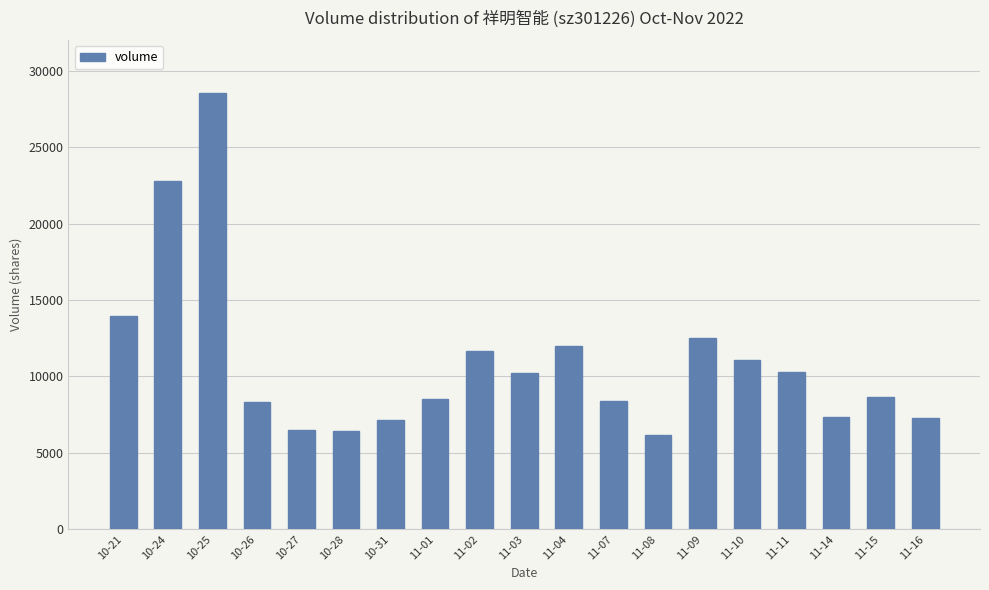

What is the value of the 9th bar from the left?

11692